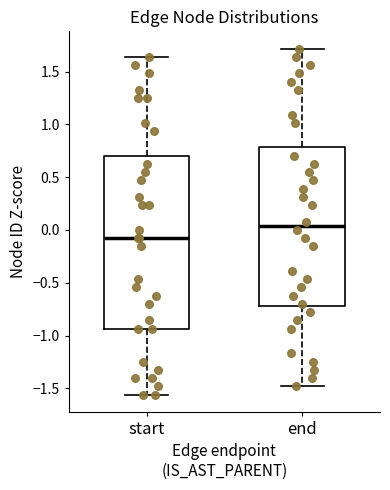

Which box has the highest median line?

end